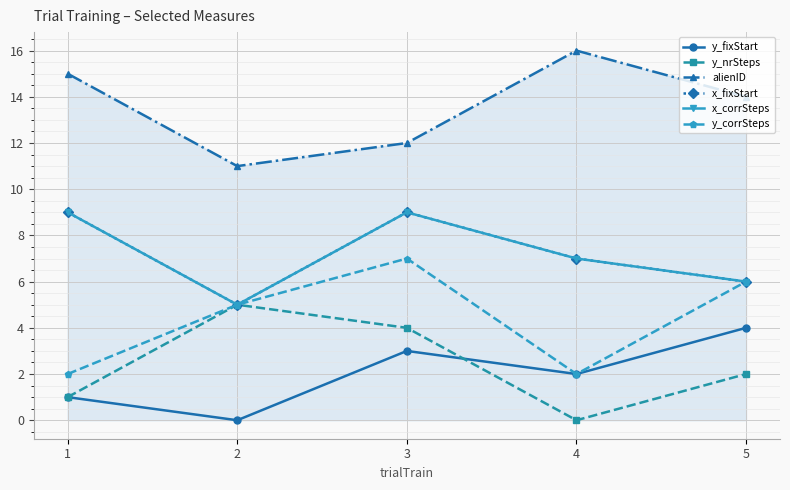

Is this an area chart (filled region under the line)?

Yes